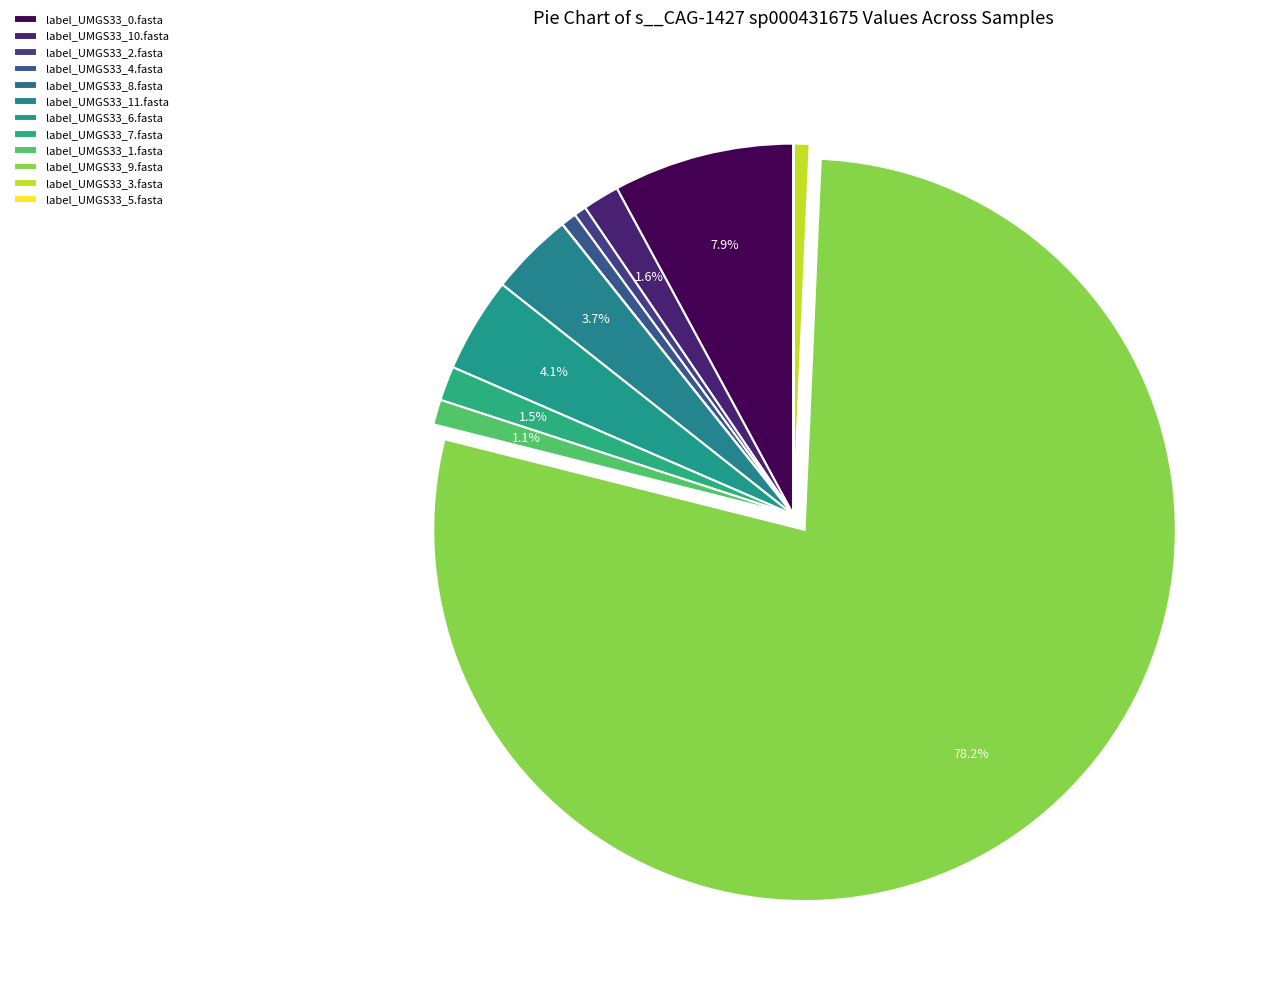

Is there a majority slice in this chart?

Yes